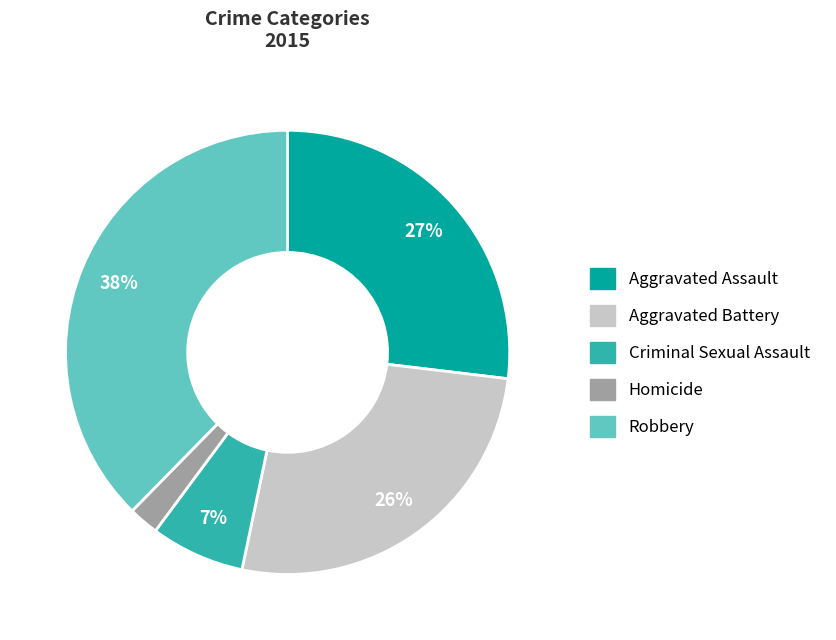

Do Robbery and Homicide together represent more than half of the pie?

No